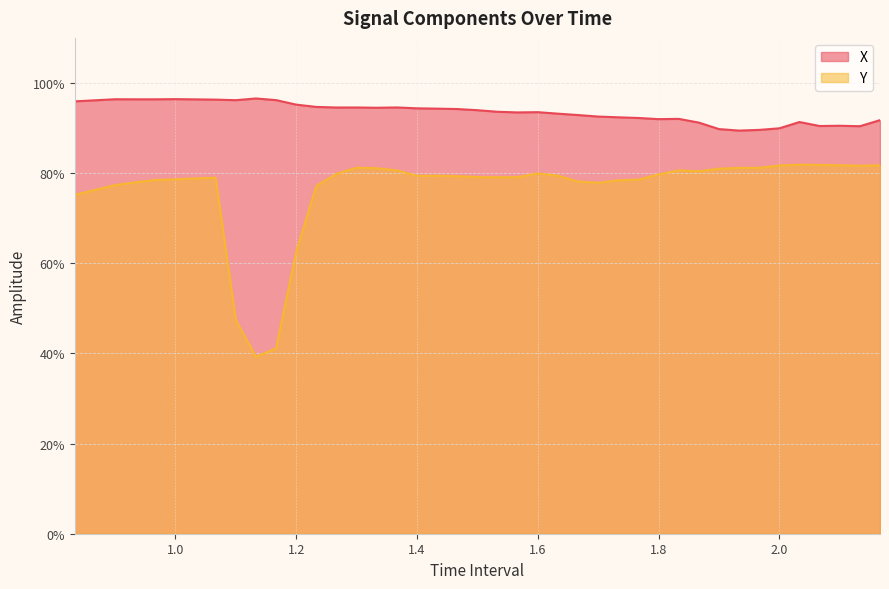

What is the difference between the maximum and minimum values in the X series?

0.1